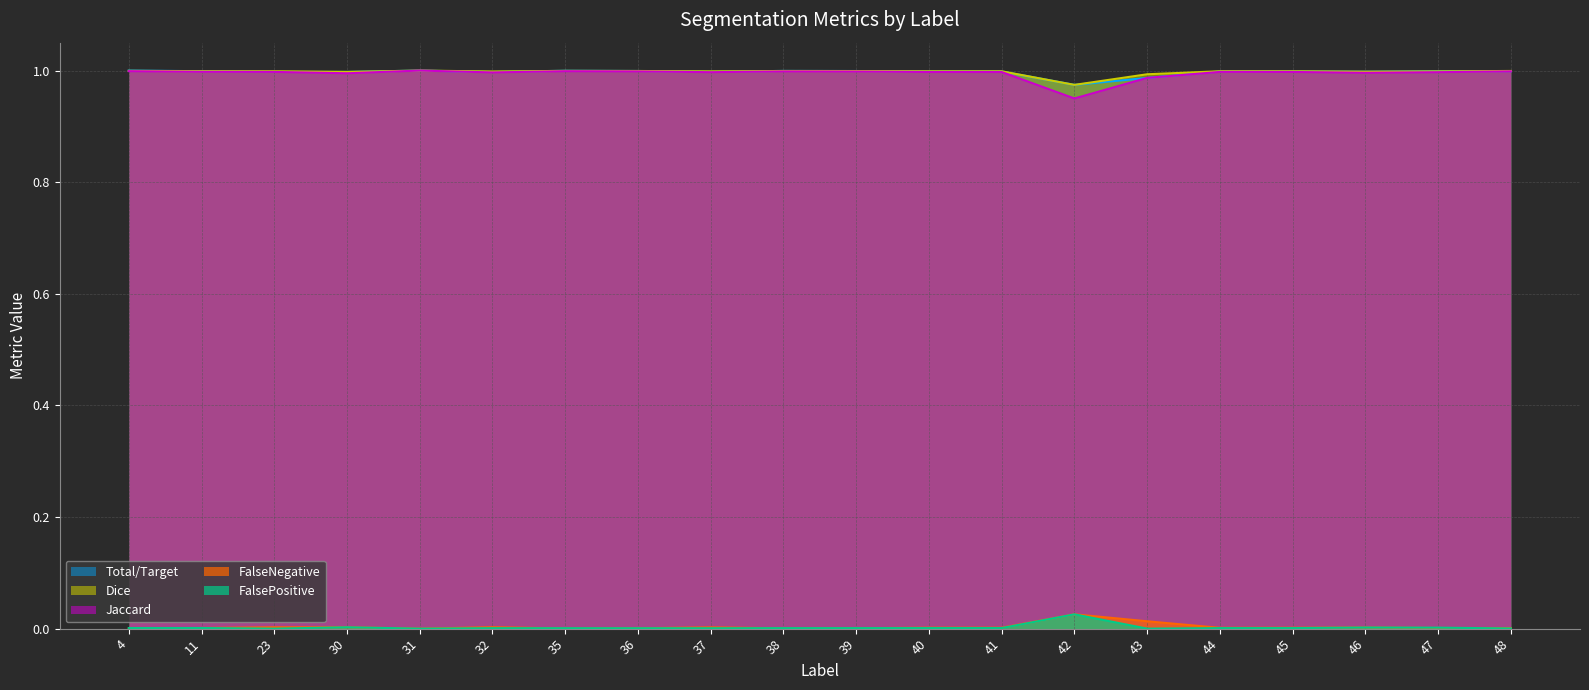

At which category does Total/Target reach its first local valley?

30